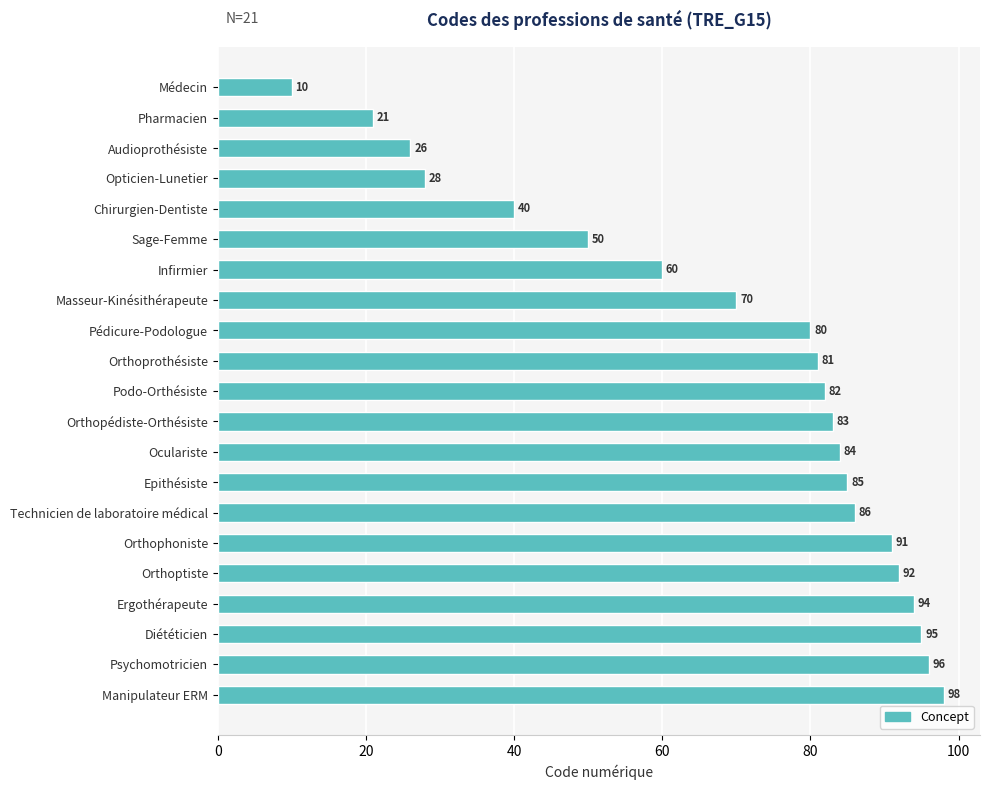

What is the maximum value shown in the chart?

98